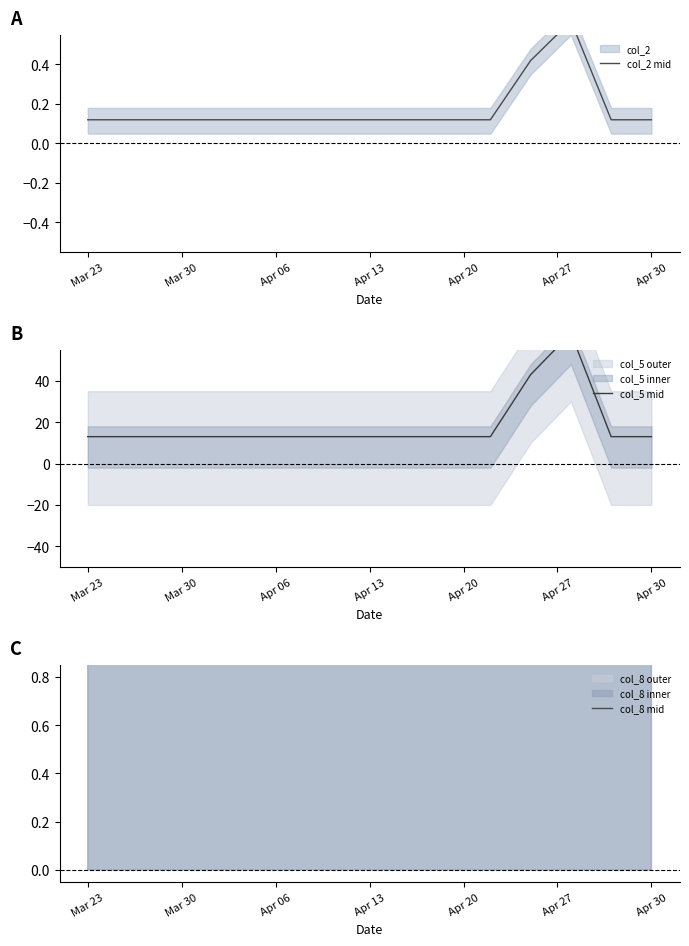

True or false: col_8 mid and col_5 mid intersect in this chart.

False